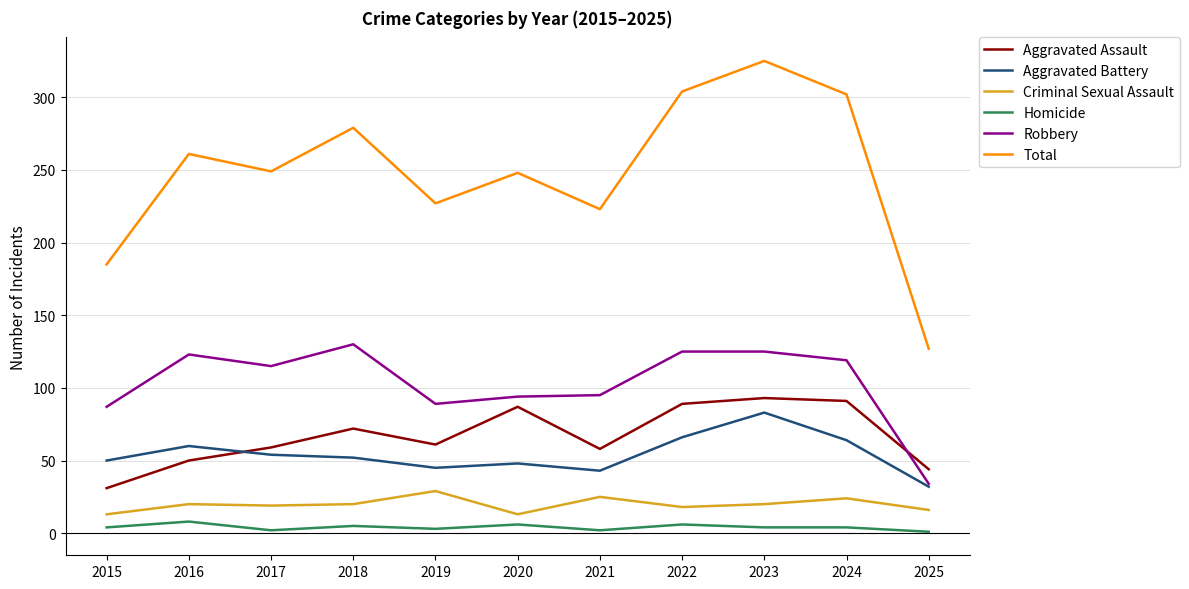

Is the value of Aggravated Assault at 2020 greater than the value of Total at 2018?

No